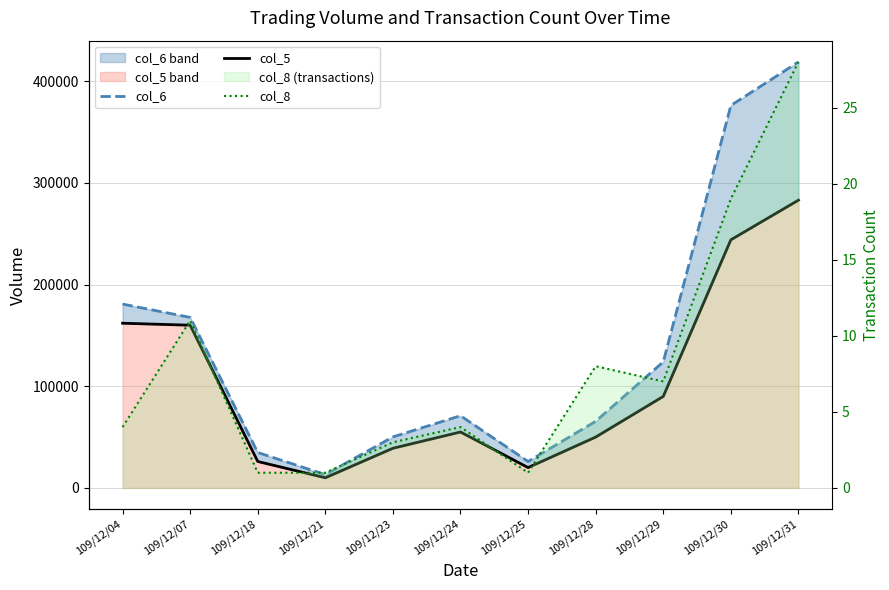

How many values in the col_8 series exceed 4?

5